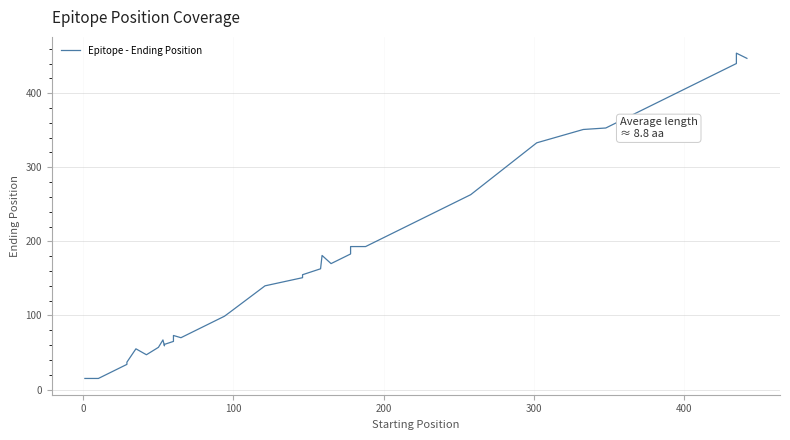

The chart shows a value of 15 at 200. True or false?

False